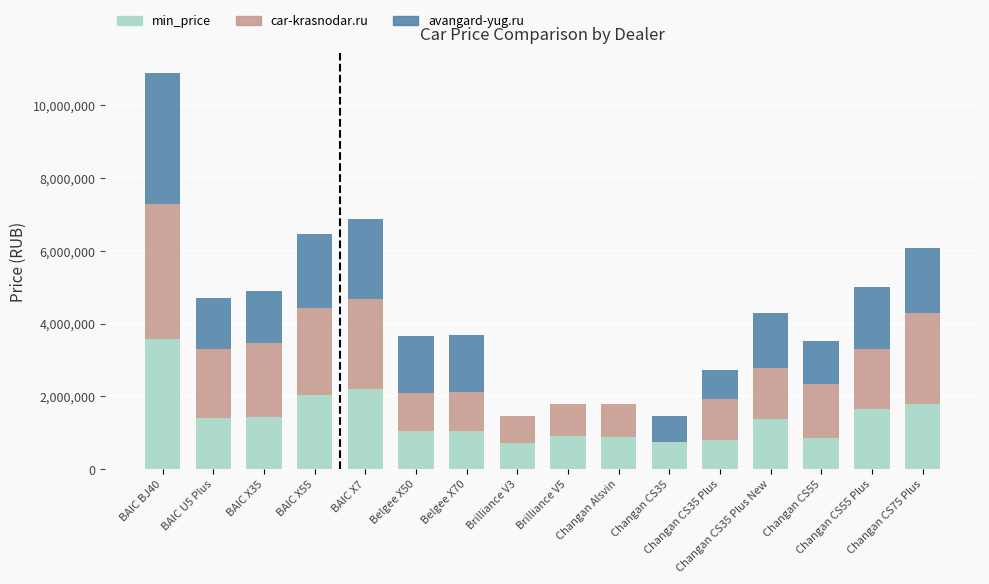

What is the maximum value for min_price?

3590000